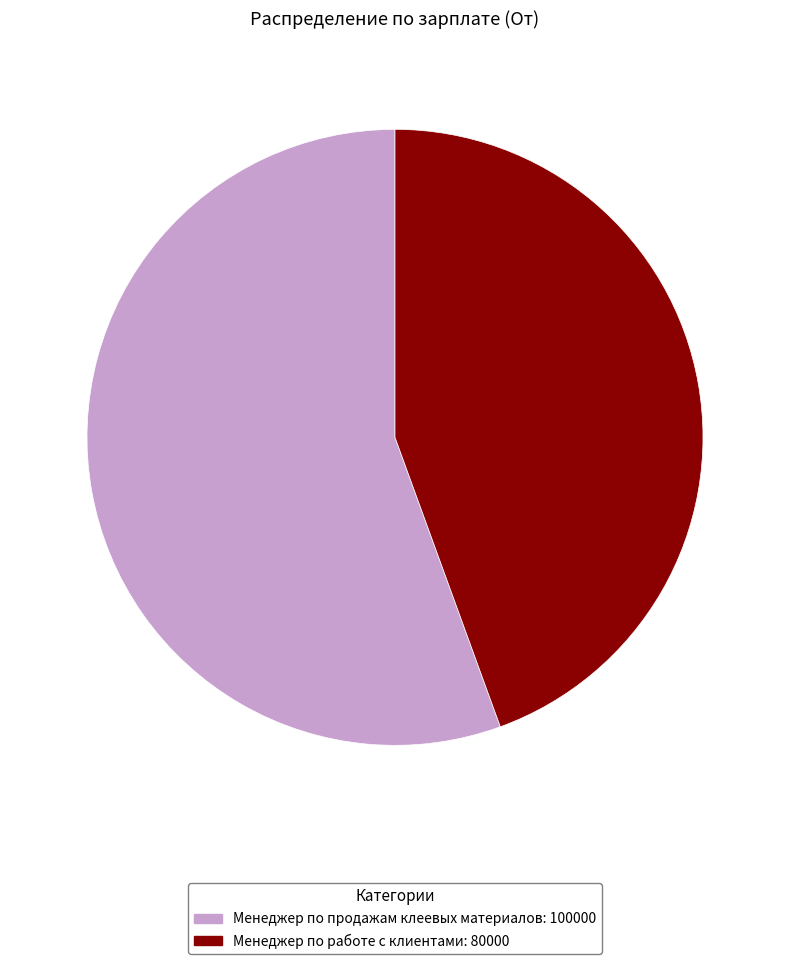

True or false: Менеджер по продажам клеевых материалов accounts for 47% of the total.

False